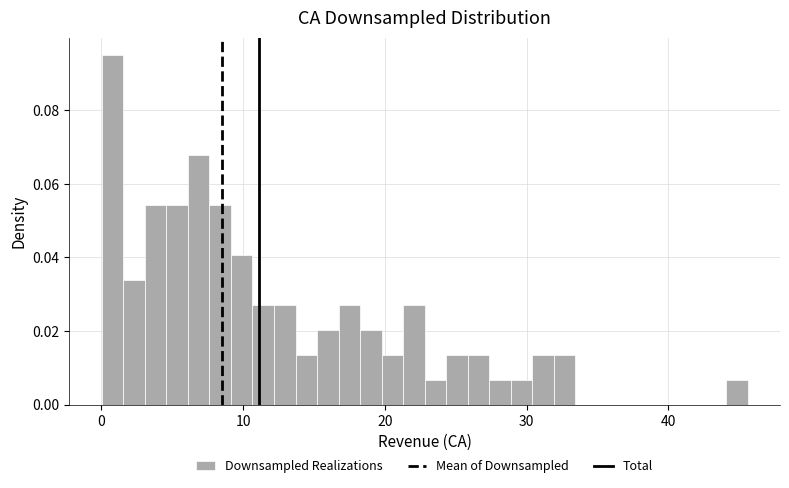

Around what value on the x-axis is the tallest bar? Give the approximate position of its centre, as read against the axis.

1